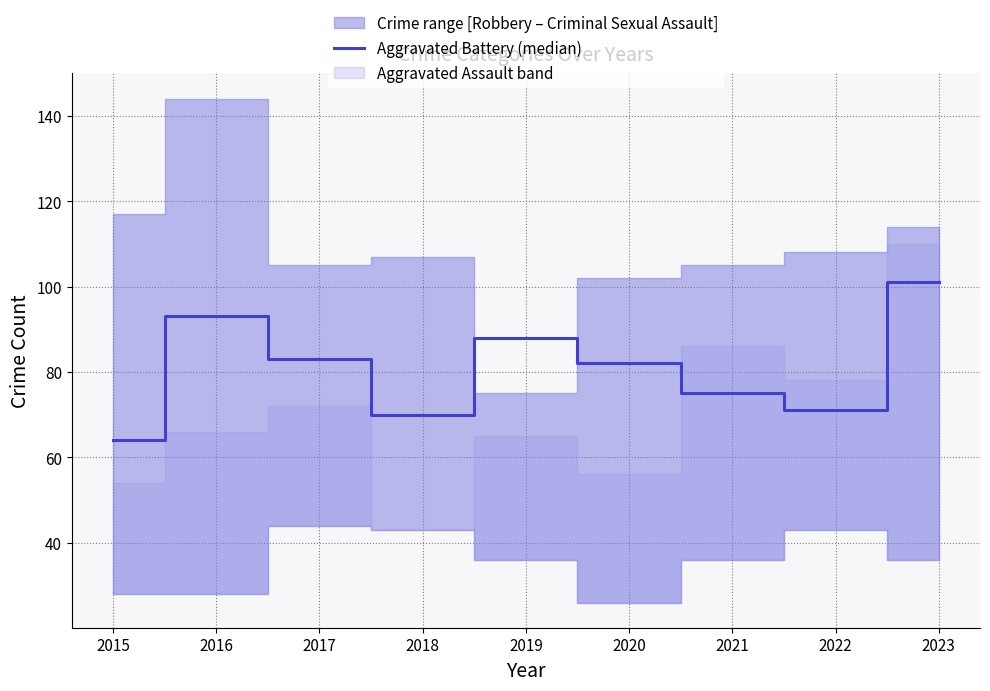

Reading left to right, what are all the values shown in this chart?

2015=64	2016=93	2017=83	2018=70	2019=88	2020=82	2021=75	2022=71	2023=101